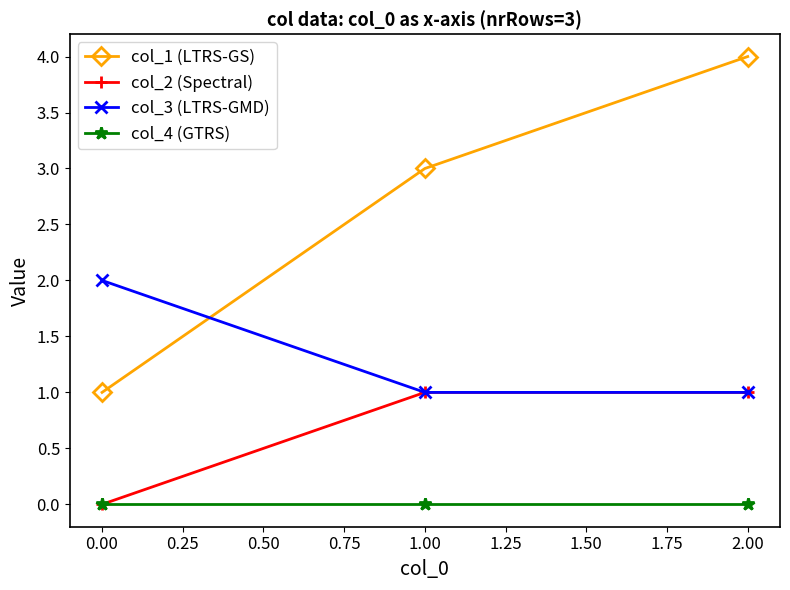

List the series in order of their overall mean, lowest first.

col_4 (GTRS), col_2 (Spectral), col_3 (LTRS-GMD), col_1 (LTRS-GS)